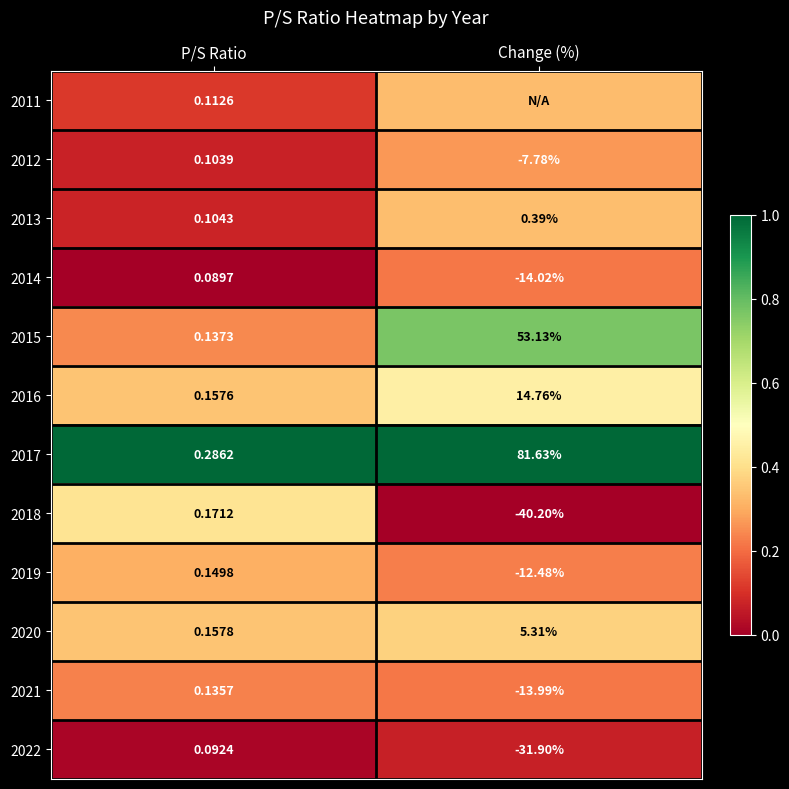

At which category is the sum across all series the highest?

Change (%)